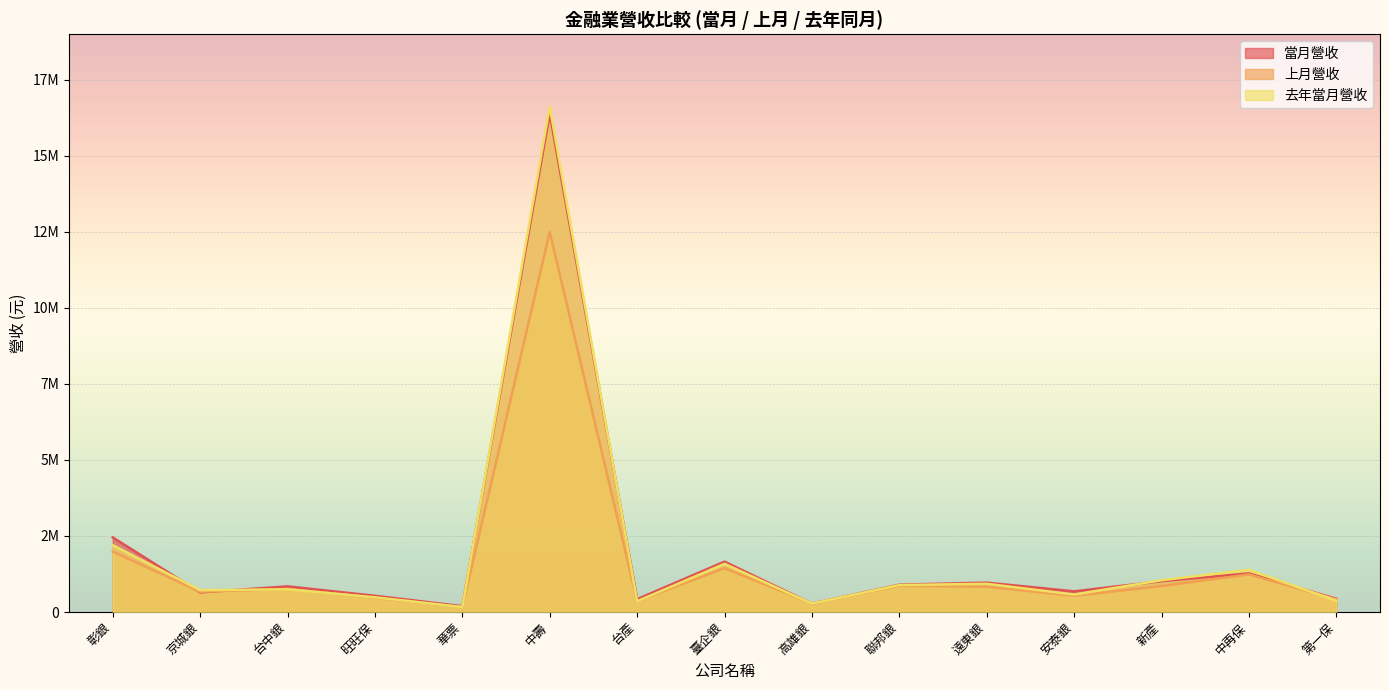

What is the difference between the second highest and second lowest values in the 當月營收 series?

2178113